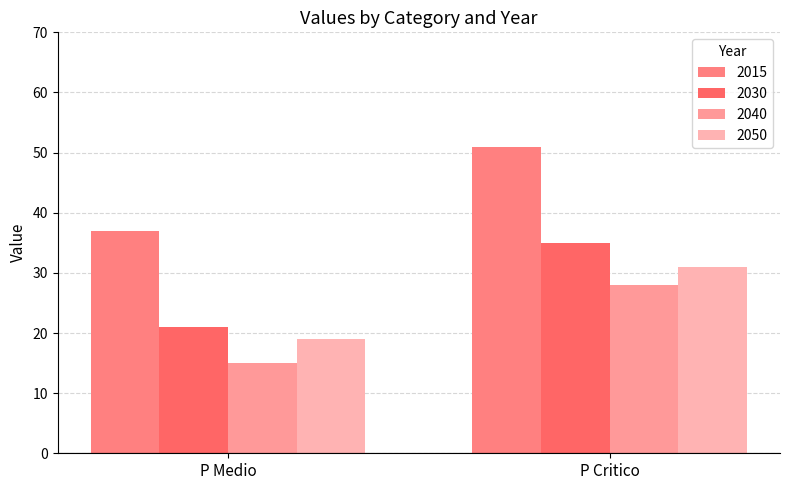

Reading right to left, extract all data points from this chart.

2015: P Critico=51	P Medio=37
2030: P Critico=35	P Medio=21
2040: P Critico=28	P Medio=15
2050: P Critico=31	P Medio=19